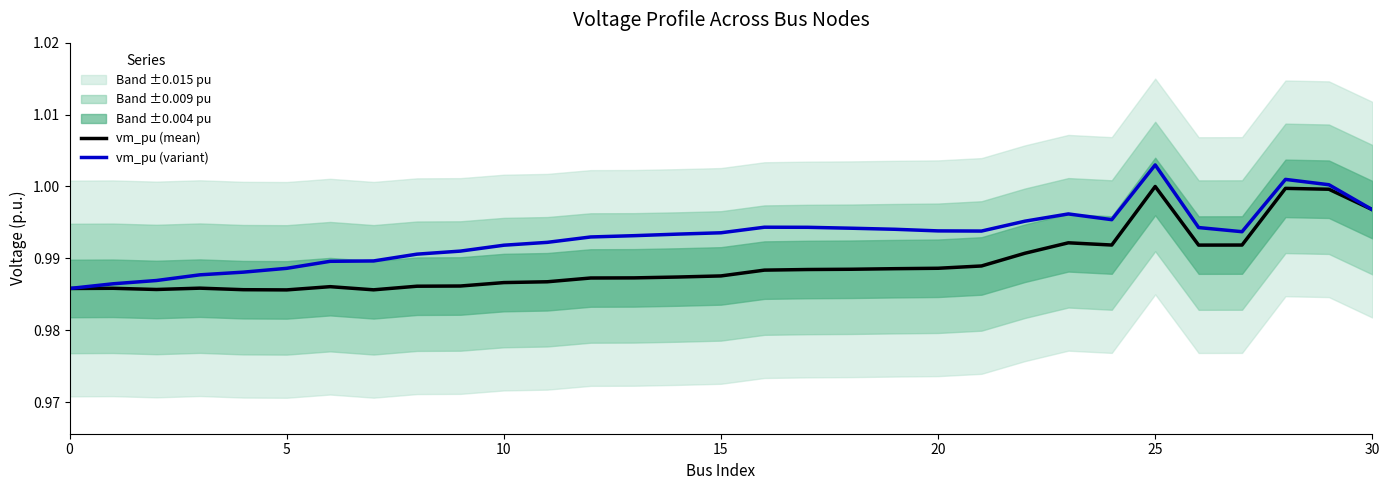

What is the sum of all vm_pu (mean) values?

30.7